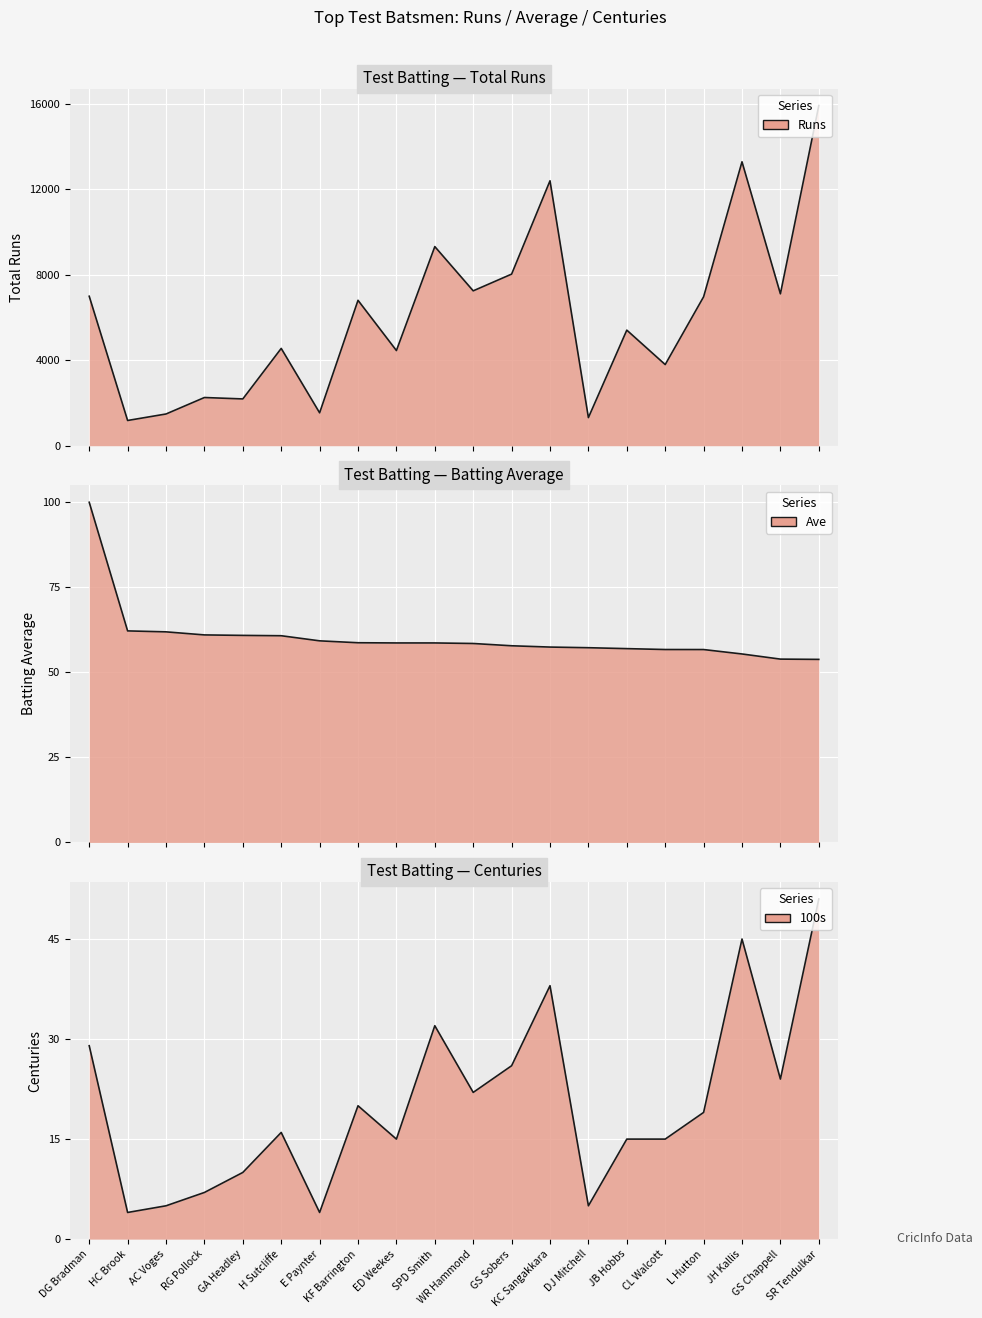

Reading left to right, transcribe all the data shown in this chart.

Runs: 6996.0	1181.0	1485.0	2256.0	2190.0	4555.0	1540.0	6806.0	4455.0	9320.0	7249.0	8032.0	12400.0	1316.0	5410.0	3798.0	6971.0	13289.0	7110.0	15921.0
Ave: 99.9	62.1	61.9	61.0	60.8	60.7	59.2	58.7	58.6	58.6	58.5	57.8	57.4	57.2	56.9	56.7	56.7	55.4	53.9	53.8
100s: 29.0	4.0	5.0	7.0	10.0	16.0	4.0	20.0	15.0	32.0	22.0	26.0	38.0	5.0	15.0	15.0	19.0	45.0	24.0	51.0